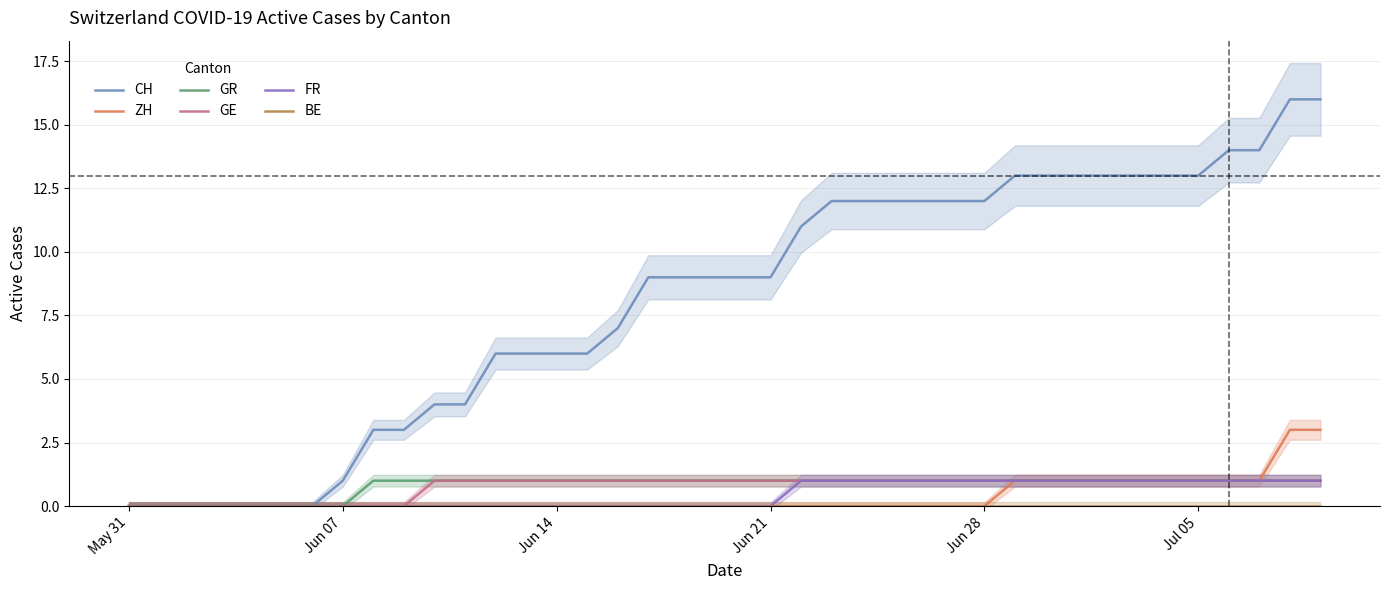

True or false: ZH has more than 0 interior local peaks.

False